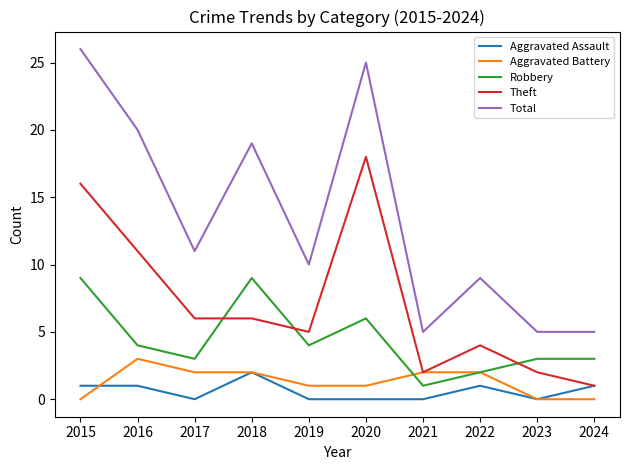

What is the greatest value displayed?

26